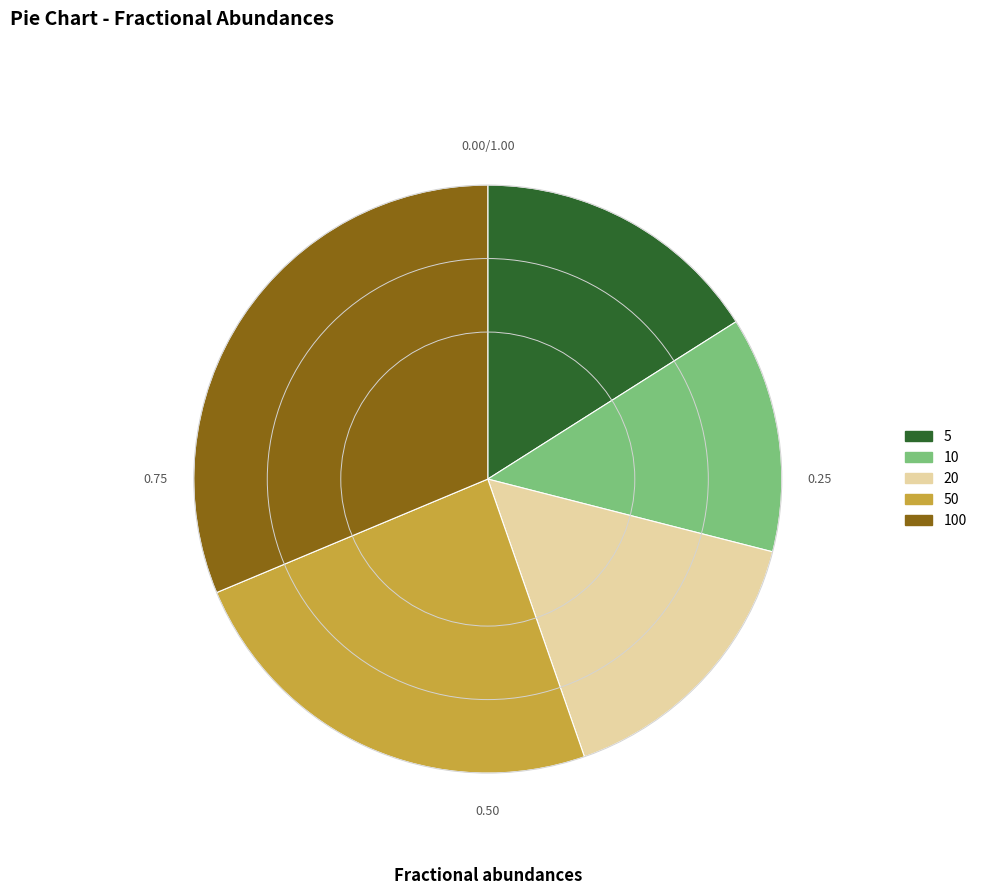

Is the sum of 20 and 50 greater than half?

No